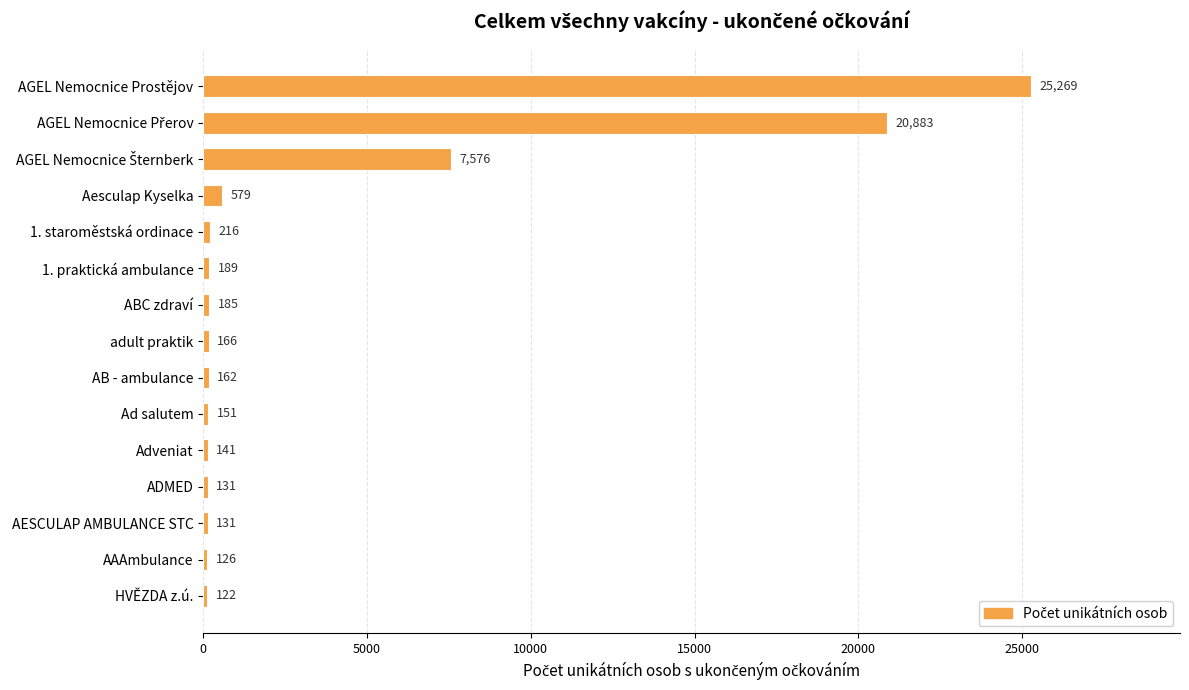

What is the label of the 14th bar from the top?

AAAmbulance